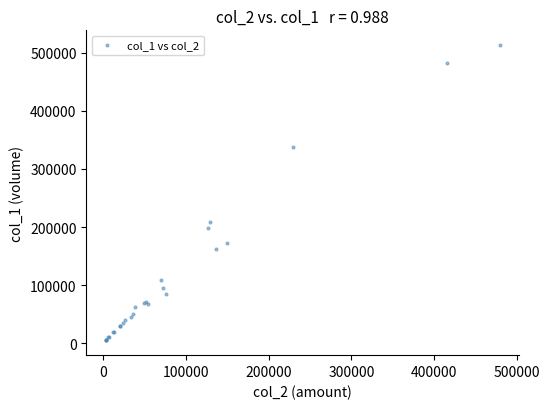

What Y value in the scatter plot is closest to 259000?

208000